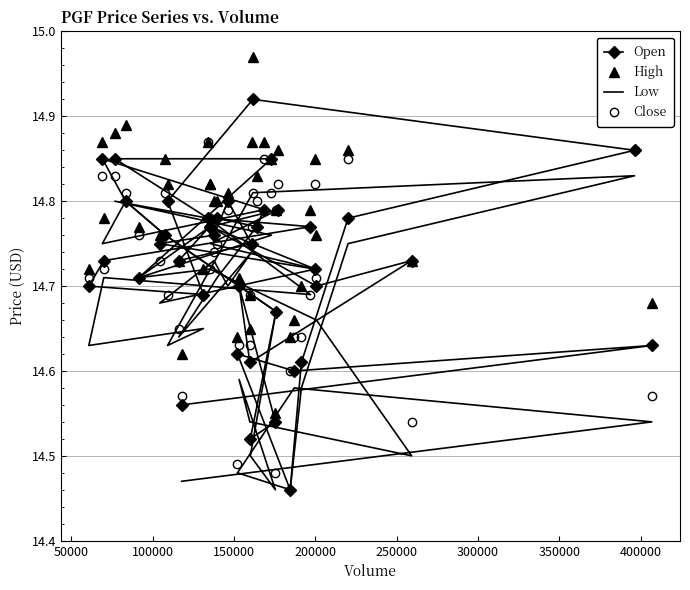

In Close, how many points are lower than both neighbors (excluding endpoints)?

7